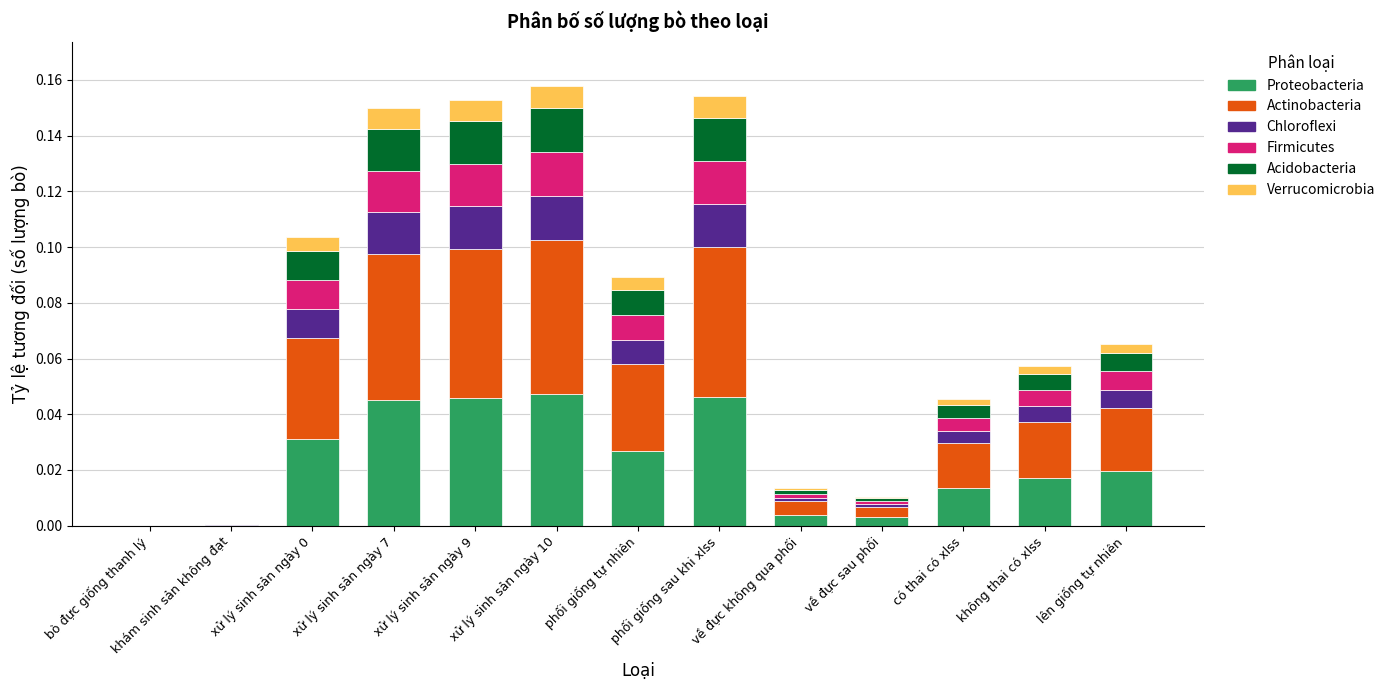

Count the number of data series in this chart.

6